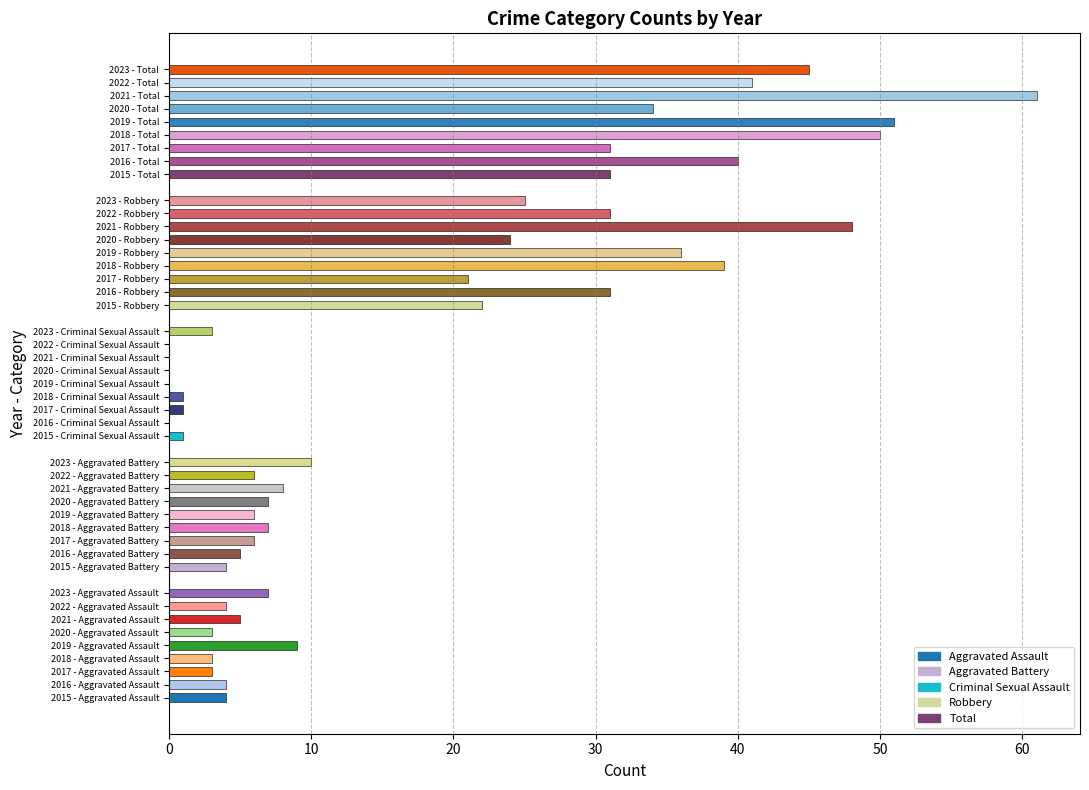

The value at 2016 - Total is 40. True or false?

True